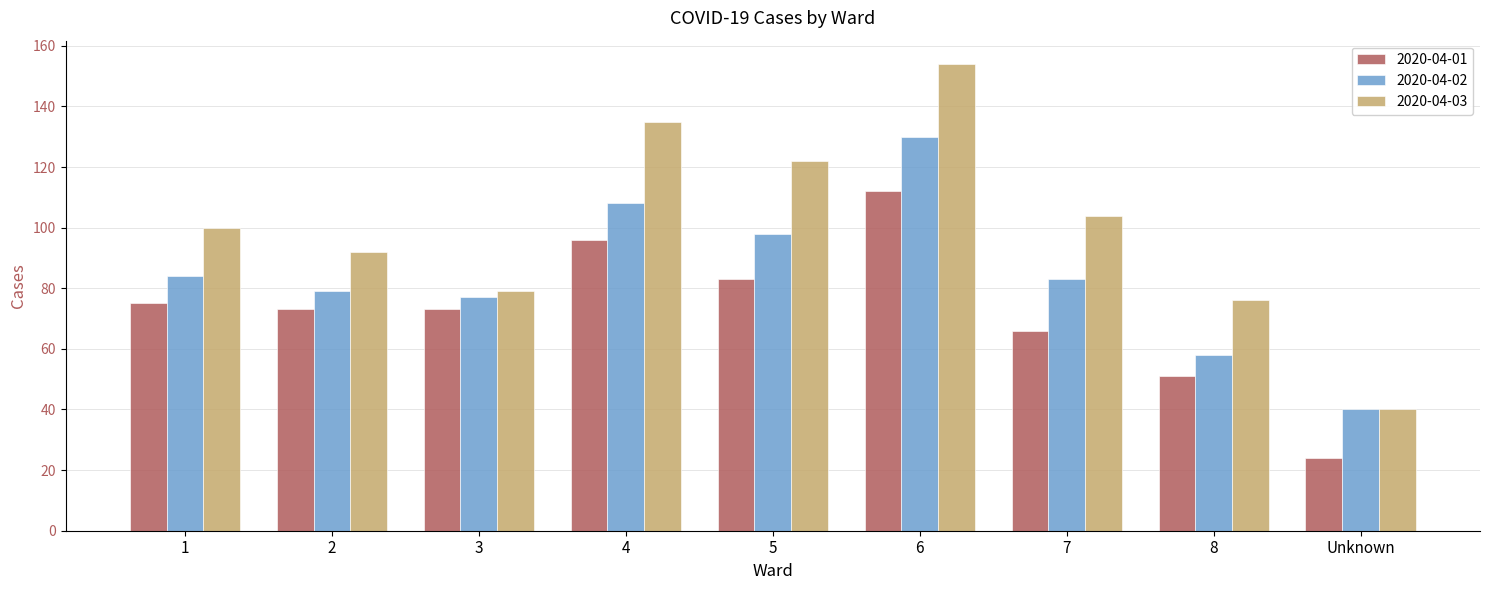

What position from the left is 7?

7